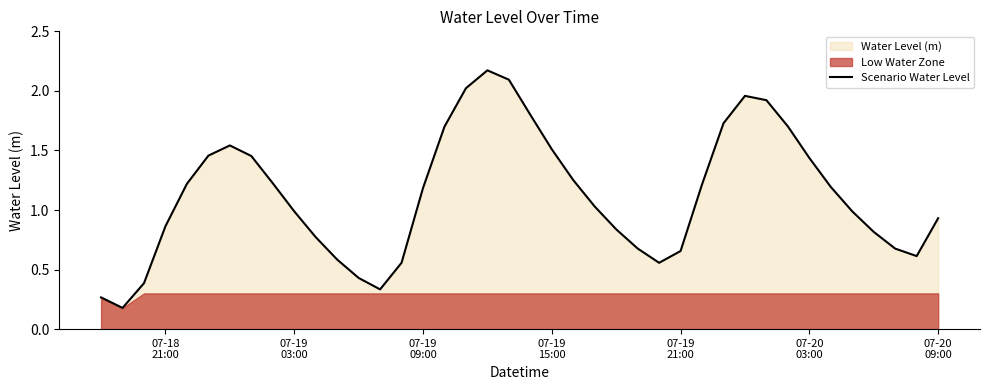

Is it true that the value at 07-20 09:00 is 1.5?

False